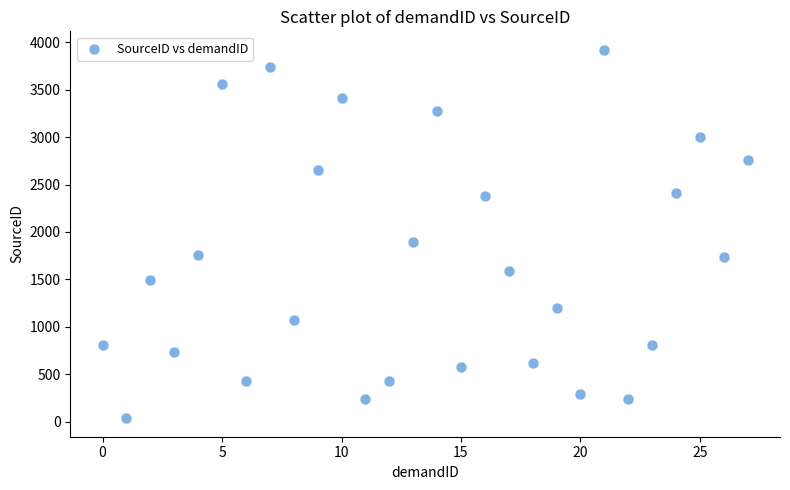

What Y value in the scatter plot is closest to 1978?

1890